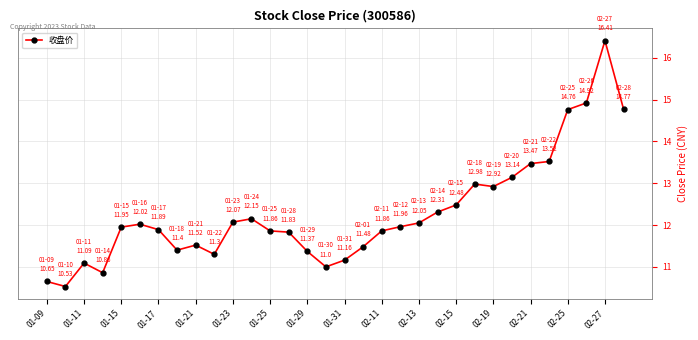

What is the value of the 4th point from the left?

10.9